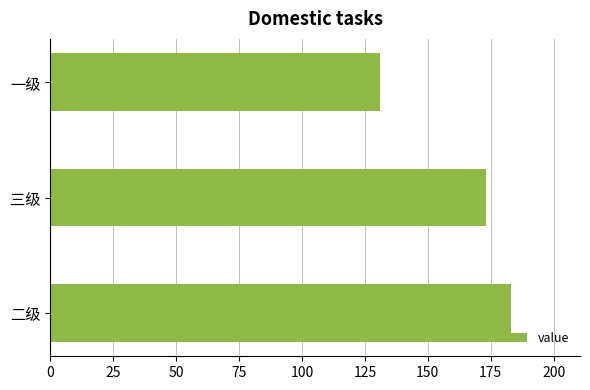

How many data points are less than 173?

1